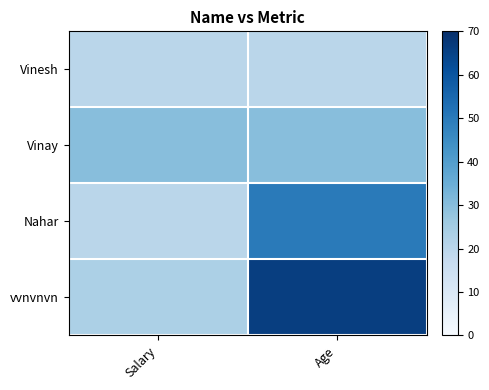

At Salary, list the series in order from smallest to largest.

Vinesh, Nahar, vvnvnvn, Vinay